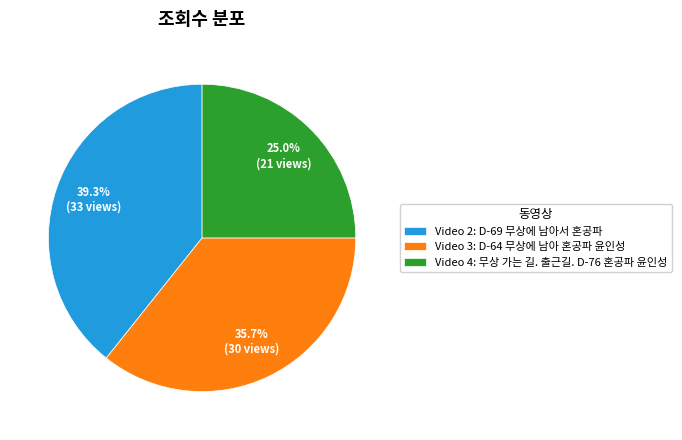

Between Video 4: 무상 가는 길. 출근길. D-76 혼공파 윤인성 and Video 2: D-69 무상에 남아서 혼공파, which is larger?

Video 2: D-69 무상에 남아서 혼공파